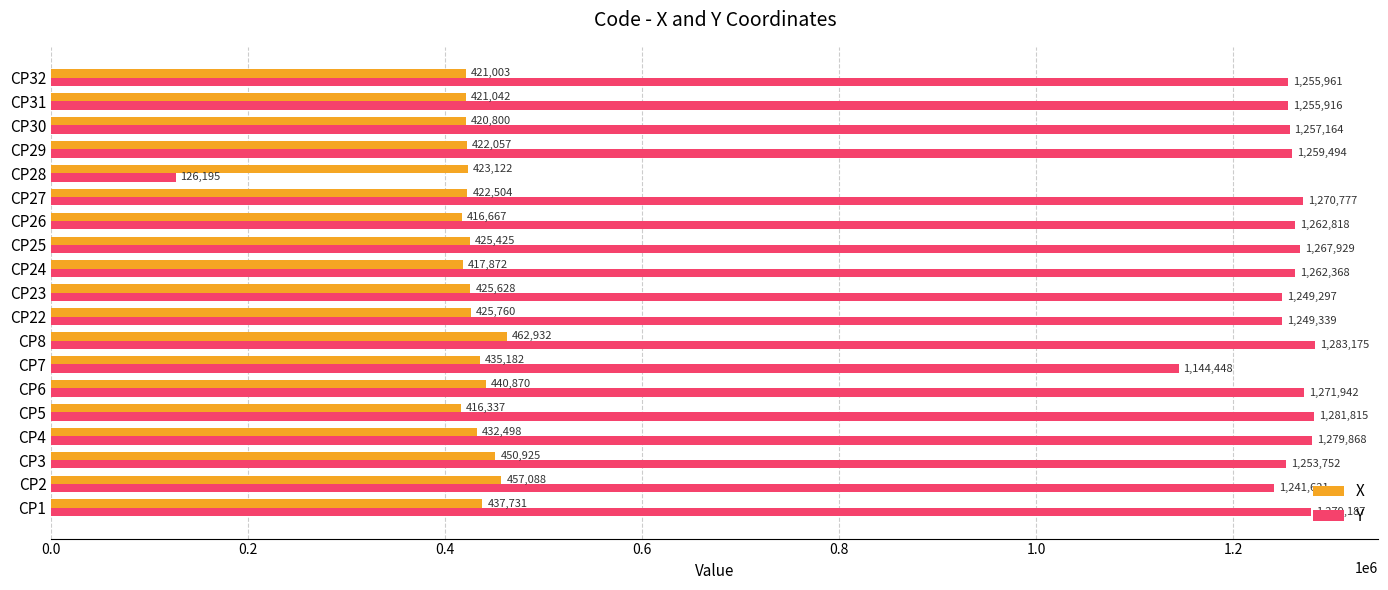

Is it true that Y equals 479700 at CP2?

False